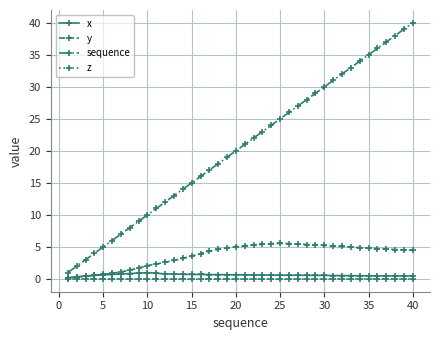

Which series has the widest spread of values?

sequence